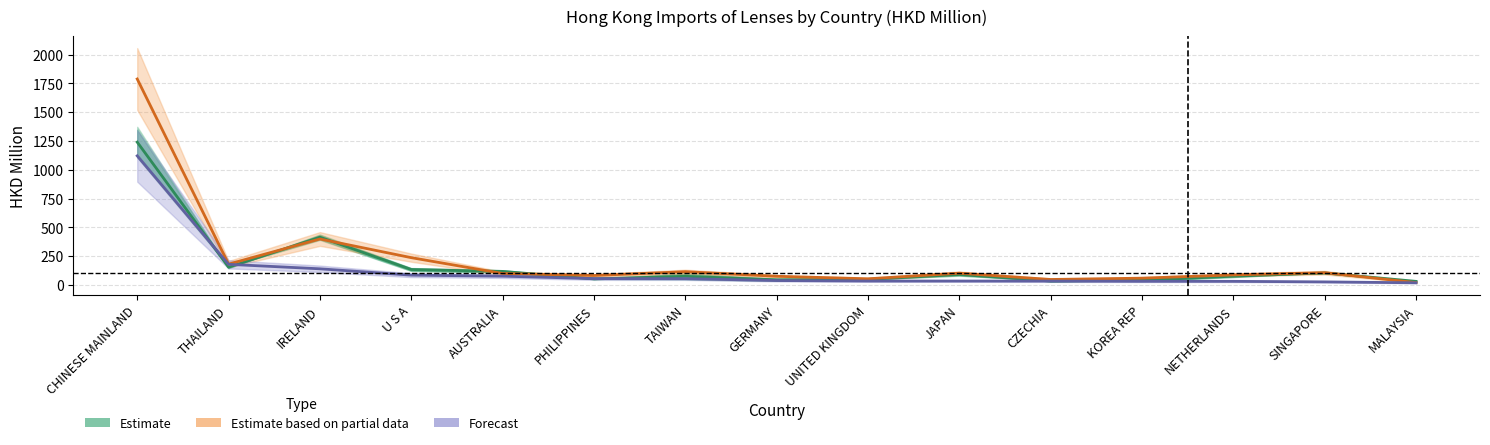

Reading left to right, list all the values displayed in this chart.

201712: CHINESE MAINLAND=1240.0	THAILAND=153.5	IRELAND=414.6	U S A=133.8	AUSTRALIA=117.4	PHILIPPINES=52.1	TAIWAN=75.0	GERMANY=44.4	UNITED KINGDOM=48.2	JAPAN=90.5	CZECHIA=34.0	KOREA REP=40.0	NETHERLANDS=76.0	SINGAPORE=104.1	MALAYSIA=30.7
201812: CHINESE MAINLAND=1788.4	THAILAND=180.7	IRELAND=398.9	U S A=236.8	AUSTRALIA=99.3	PHILIPPINES=81.8	TAIWAN=115.1	GERMANY=75.0	UNITED KINGDOM=53.3	JAPAN=101.9	CZECHIA=47.3	KOREA REP=58.8	NETHERLANDS=87.2	SINGAPORE=106.2	MALAYSIA=20.1
201912: CHINESE MAINLAND=1121.0	THAILAND=178.8	IRELAND=140.0	U S A=84.8	AUSTRALIA=76.1	PHILIPPINES=54.9	TAIWAN=54.5	GERMANY=38.1	UNITED KINGDOM=33.9	JAPAN=33.9	CZECHIA=33.3	KOREA REP=31.5	NETHERLANDS=31.2	SINGAPORE=26.4	MALAYSIA=18.6